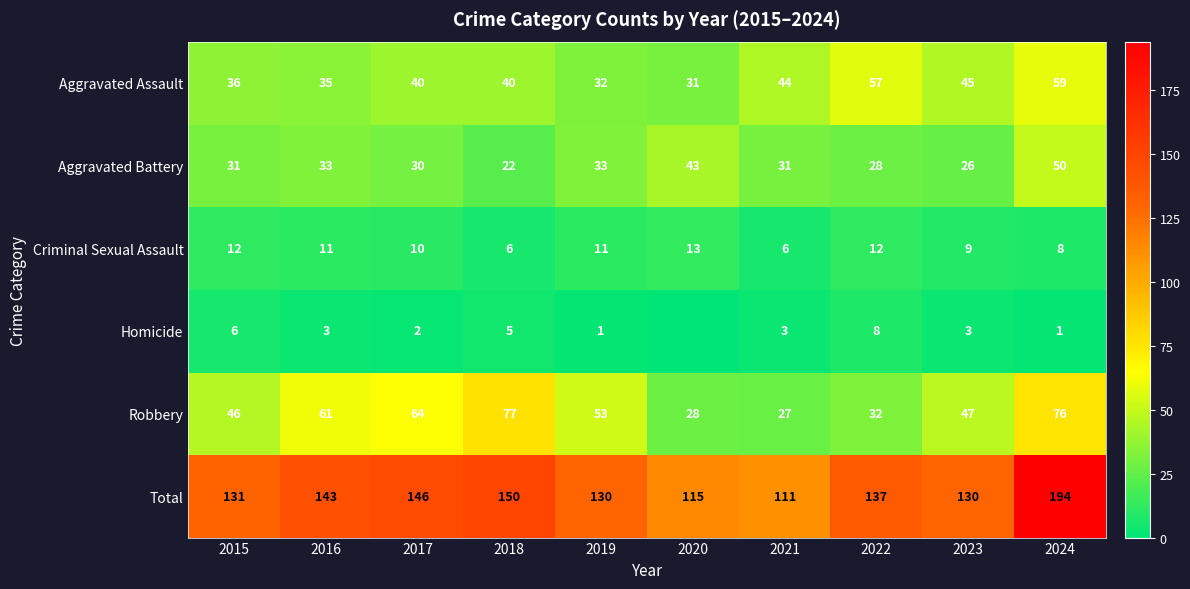

What is the sum of all Aggravated Battery values?

327